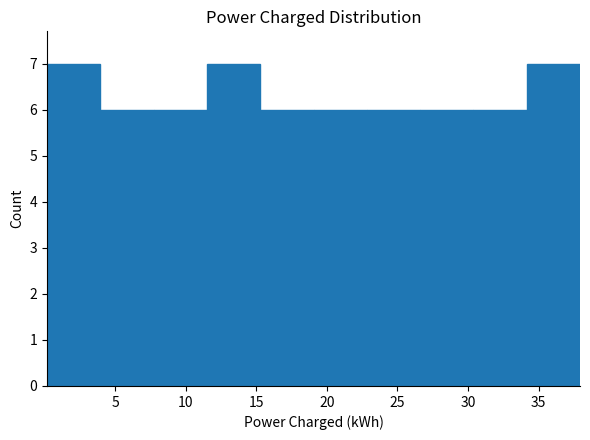

Reading left to right, transcribe this chart: for each bar, give the range it covers on the x-axis and its height. Neither the bar edges nor the heights are printed on the chart, so give them approximately, as read against the axes.

0.0 to 4.0: 7
4.0 to 7.5: 6
7.5 to 11.5: 6
11.5 to 15.5: 7
15.5 to 19.0: 6
19.0 to 23.0: 6
23.0 to 26.5: 6
26.5 to 30.5: 6
30.5 to 34.0: 6
34.0 to 38.0: 7